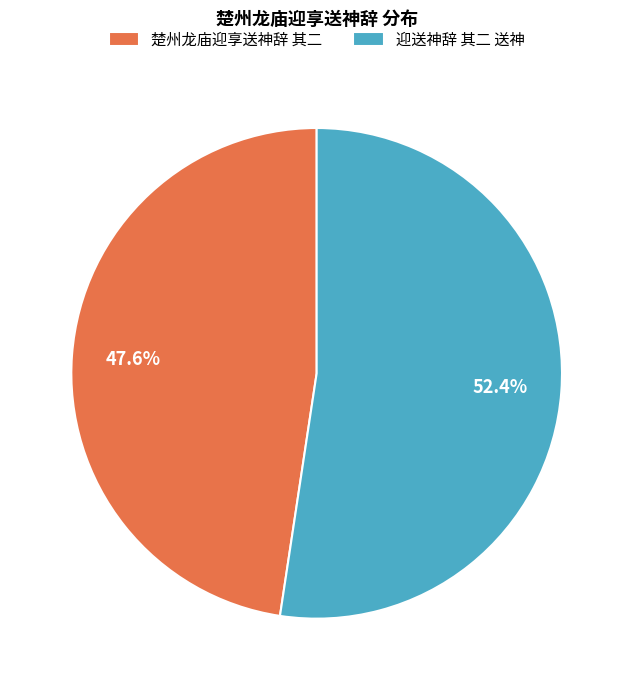

To the nearest percent, what is the average slice percentage?

50%